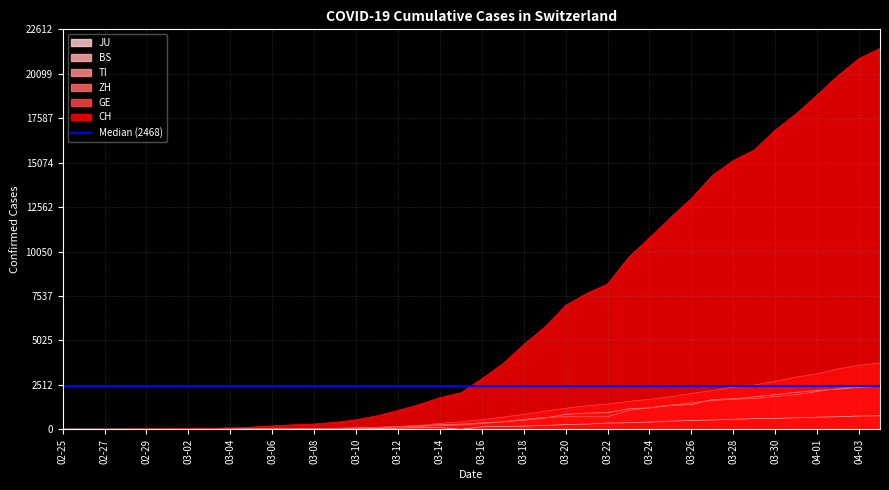

What is the sum of all GE values?

42471